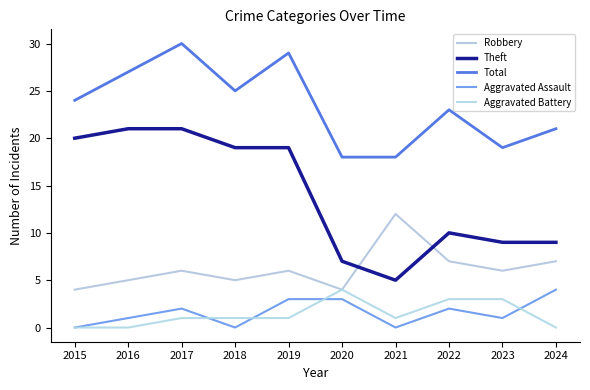

At which category does Aggravated Battery reach its first local peak?

2020